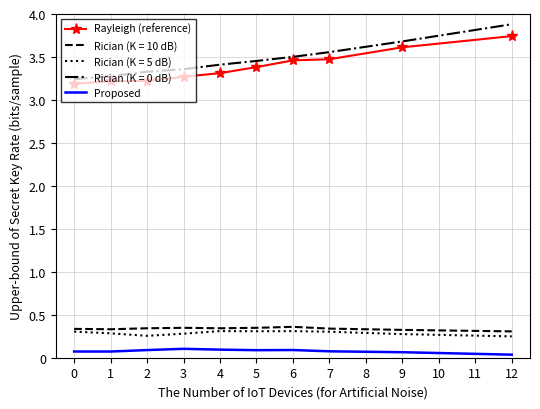

True or false: Rayleigh (reference) has more than 2 points higher than both neighbors.

False